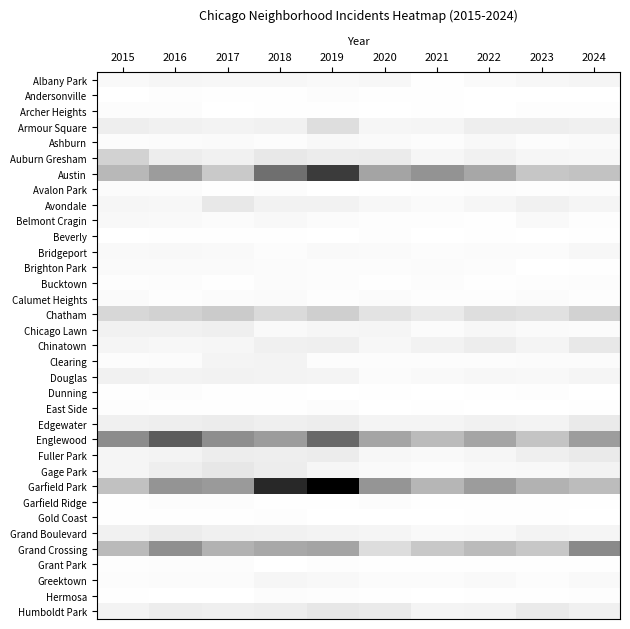

What is the difference between the highest and lowest values at 2021?

0.5